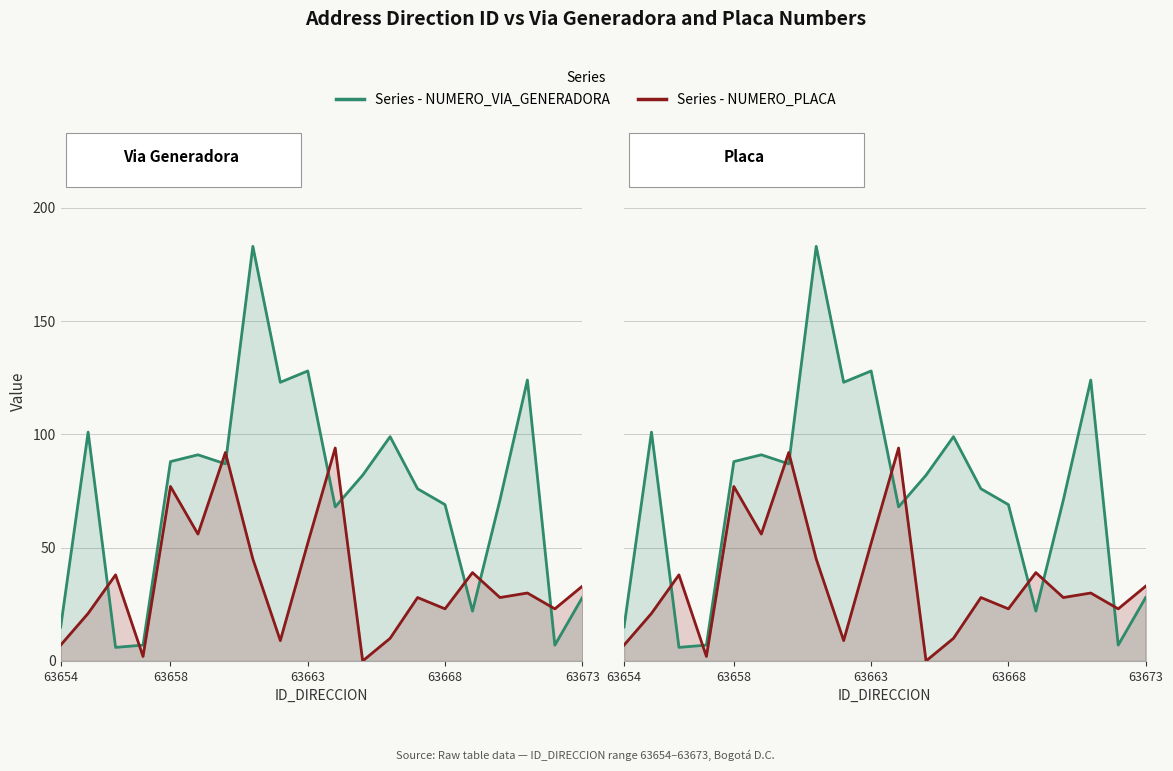

How many categories are shown in the chart?

20